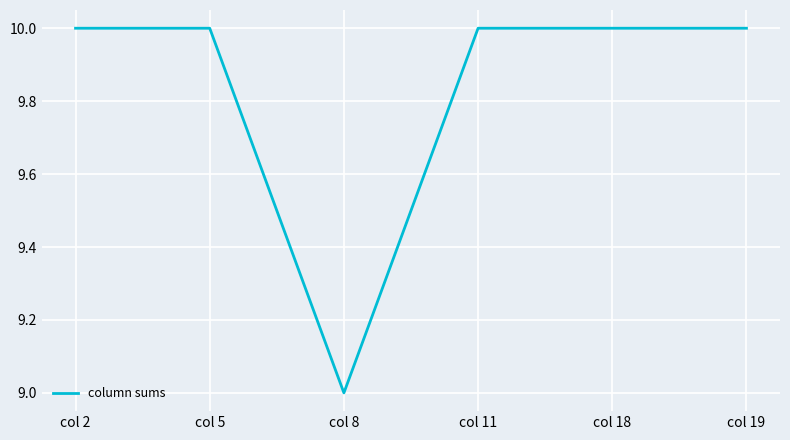

Count the number of data series in this chart.

1